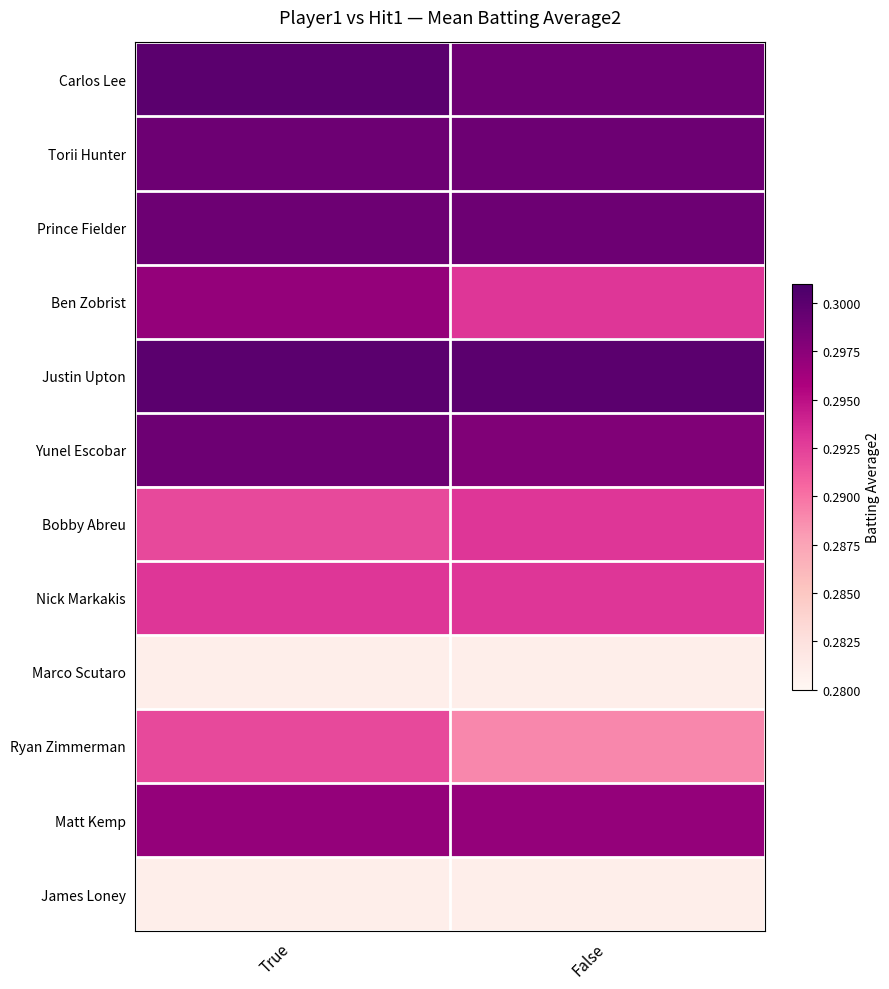

At False, list the series in order from smallest to largest.

Marco Scutaro, James Loney, Ryan Zimmerman, Ben Zobrist, Bobby Abreu, Nick Markakis, Matt Kemp, Yunel Escobar, Carlos Lee, Torii Hunter, Prince Fielder, Justin Upton